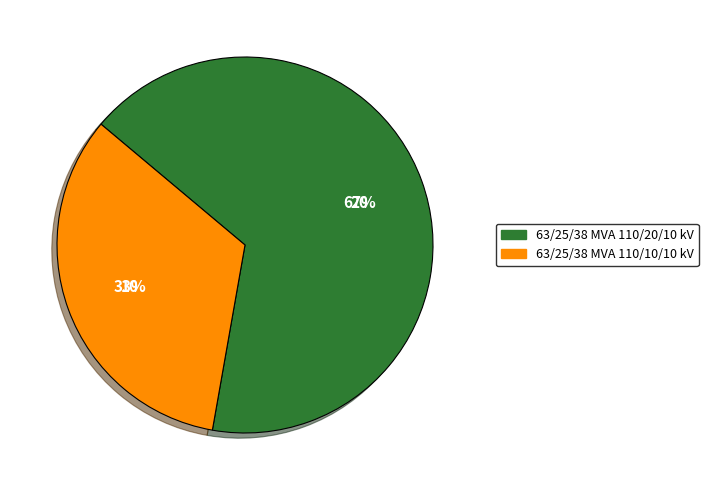

Do 63/25/38 MVA 110/20/10 kV and 63/25/38 MVA 110/10/10 kV together represent more than half of the pie?

Yes